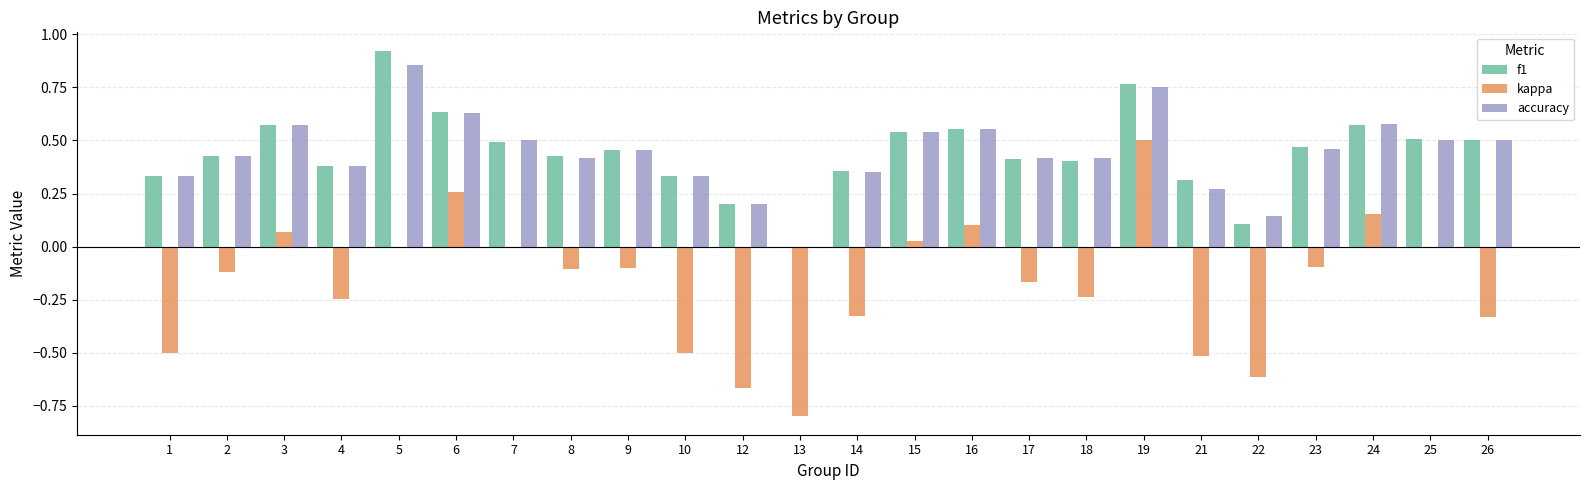

Is the value of accuracy at 19 greater than the value of kappa at 7?

Yes